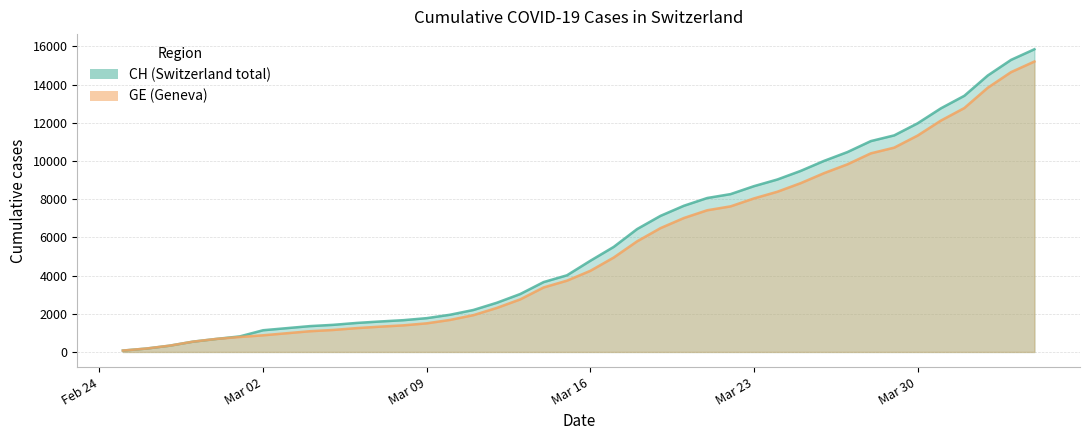

The CH series shows 4775 at Mar 16. True or false?

True